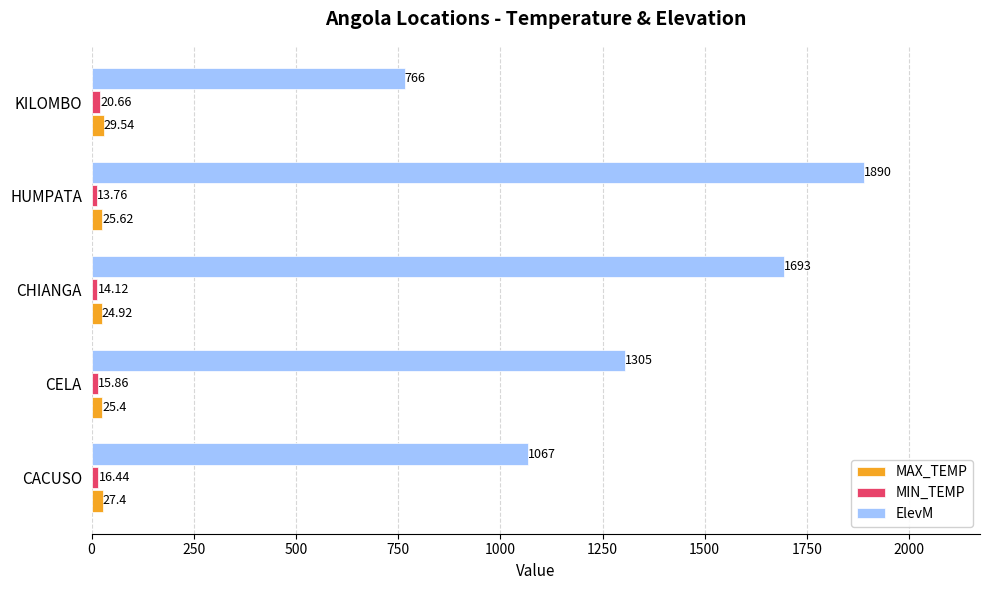

Which series changed the most between CHIANGA and HUMPATA?

ElevM